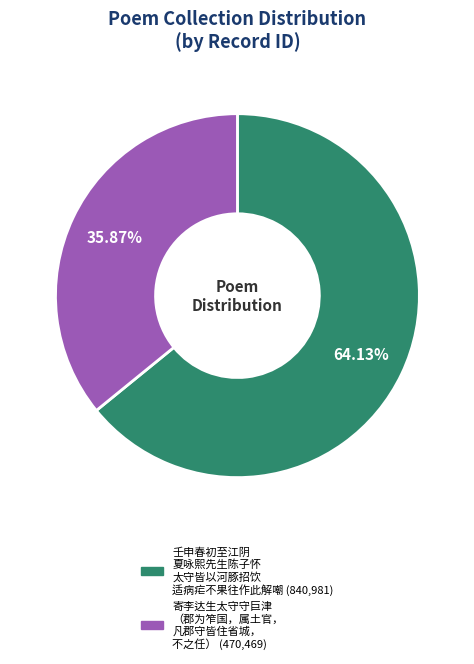

Is there any slice that represents more than half of the pie?

Yes